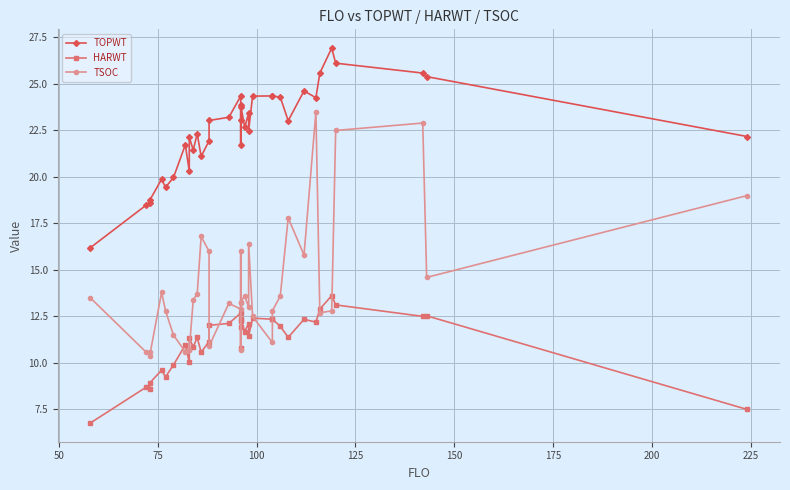

True or false: TSOC and TOPWT intersect in this chart.

False